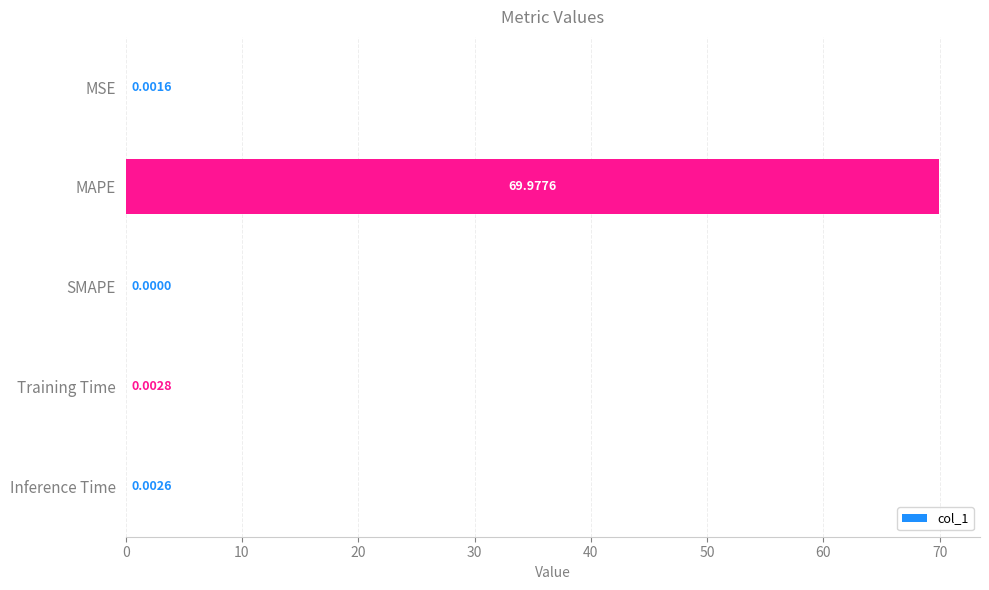

Between Training Time and MSE, which is larger?

Training Time